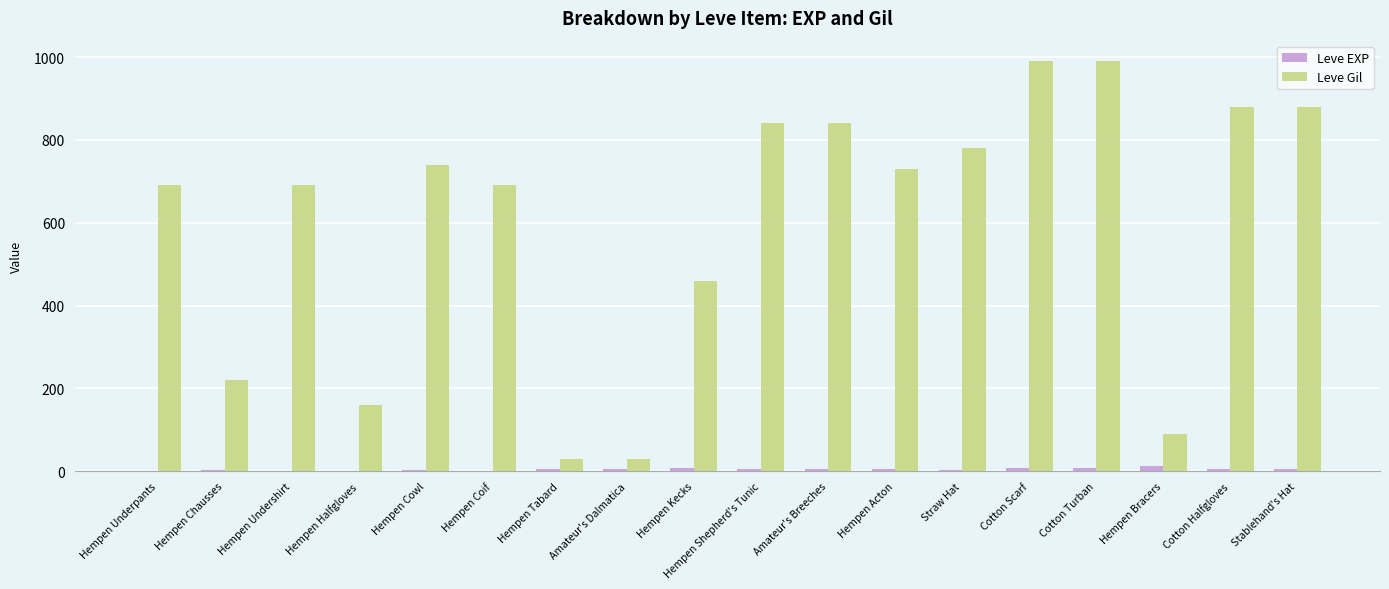

Which series has the largest total across all categories?

Leve Gil